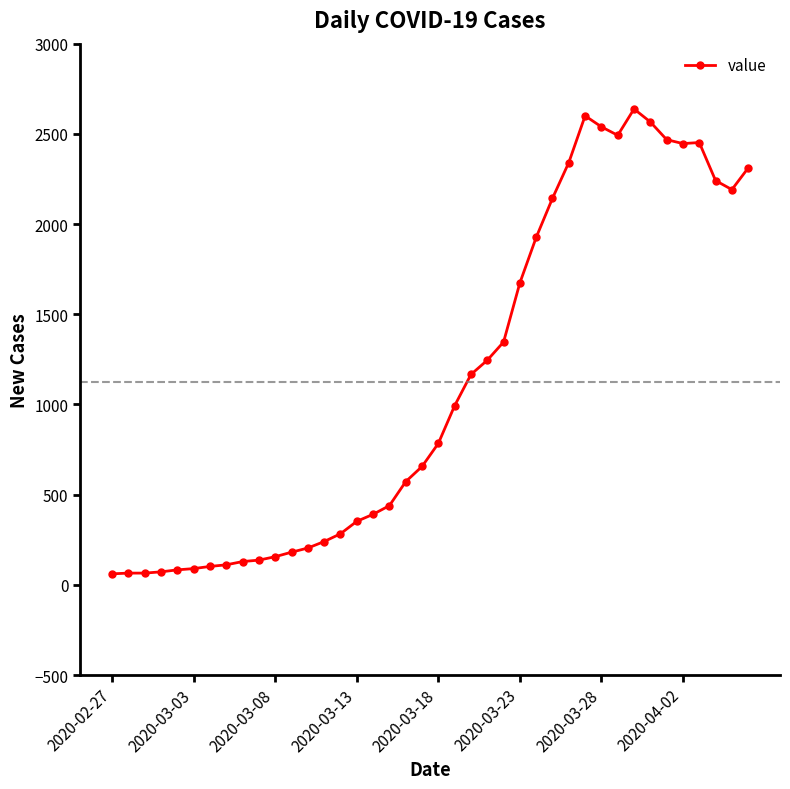

True or false: there are more than 1 points higher than both neighbors.

True